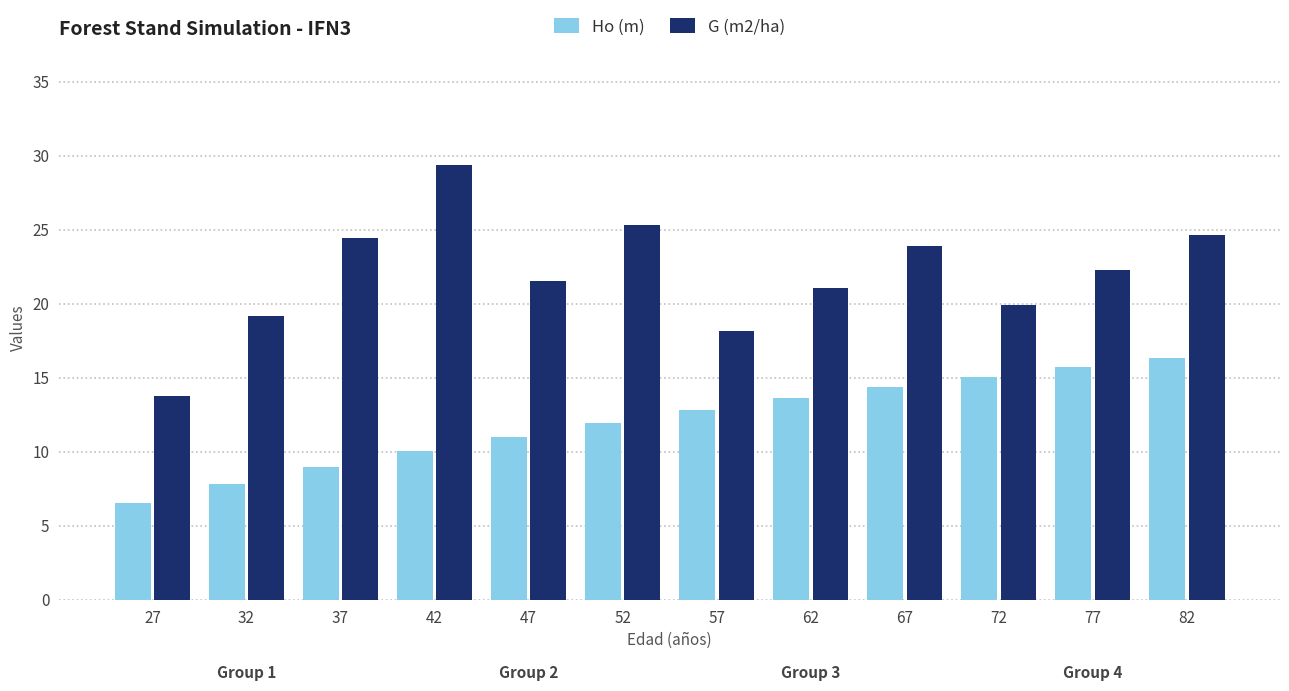

How many data points in G (m2/ha) are above 22?

6